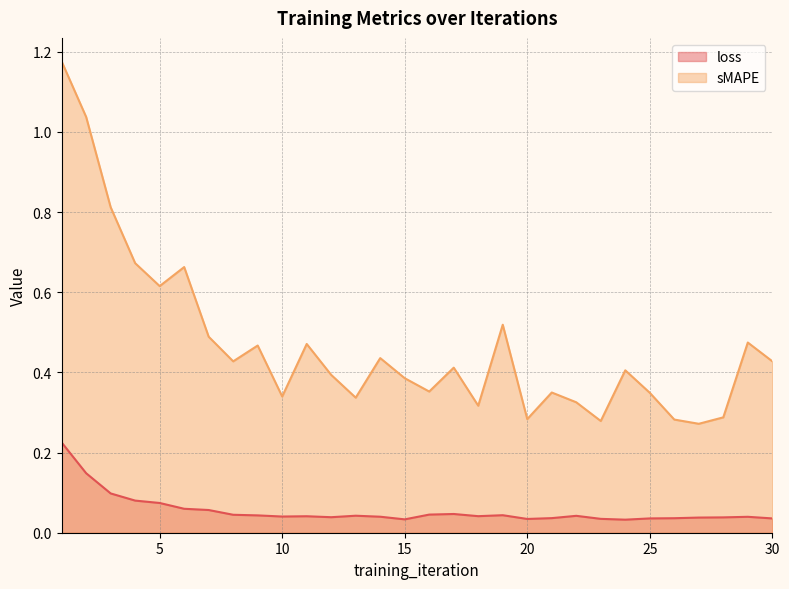

What is the value of the sMAPE point at the 7th from the left?

0.5